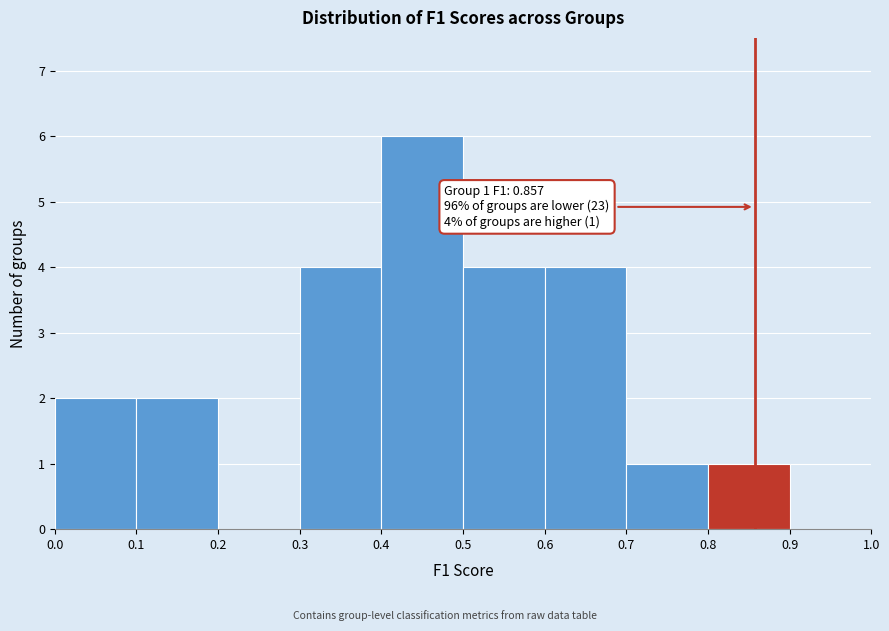

Over which range of the x-axis is the bar tallest?

0.4 to 0.5